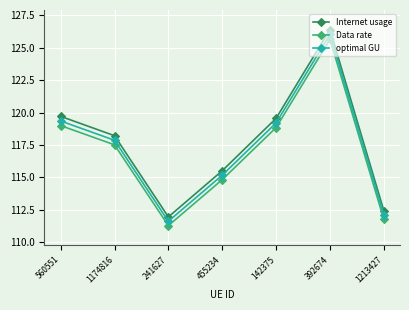

At which label does Data rate reach its minimum?

241627